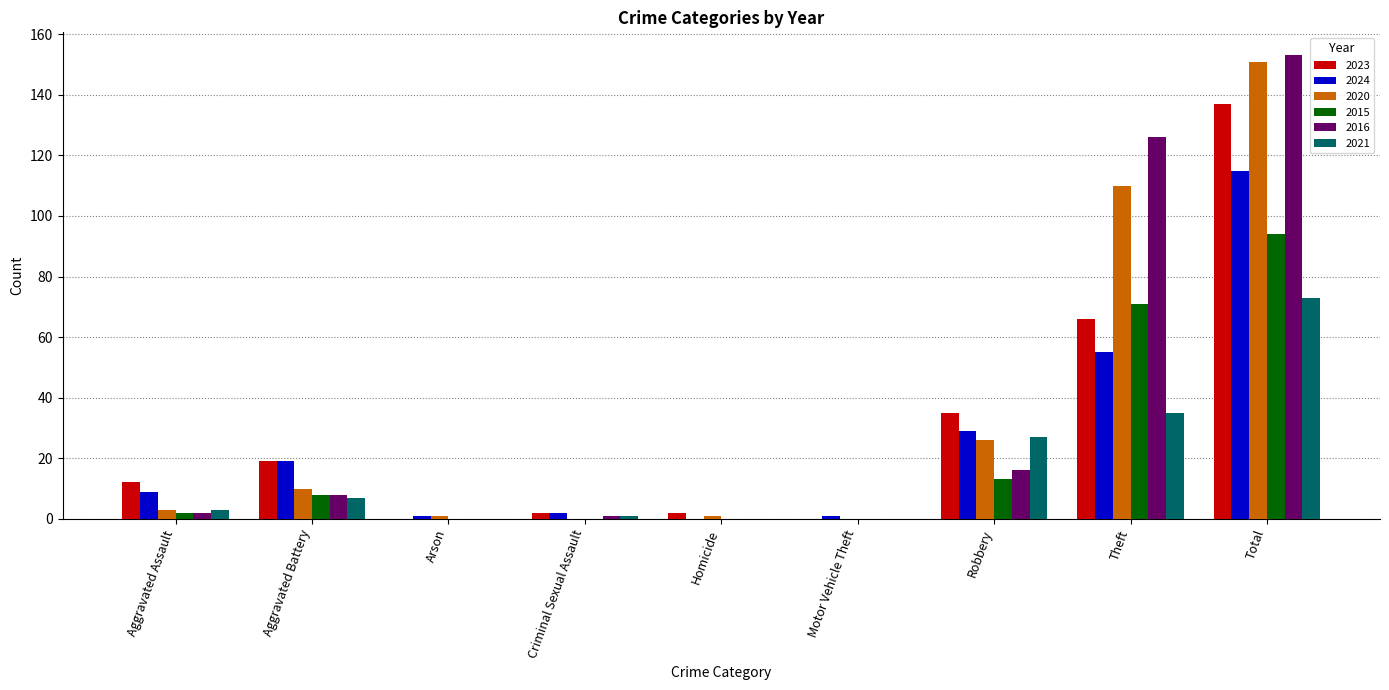

The value of 2021 at Arson is 37. True or false?

False